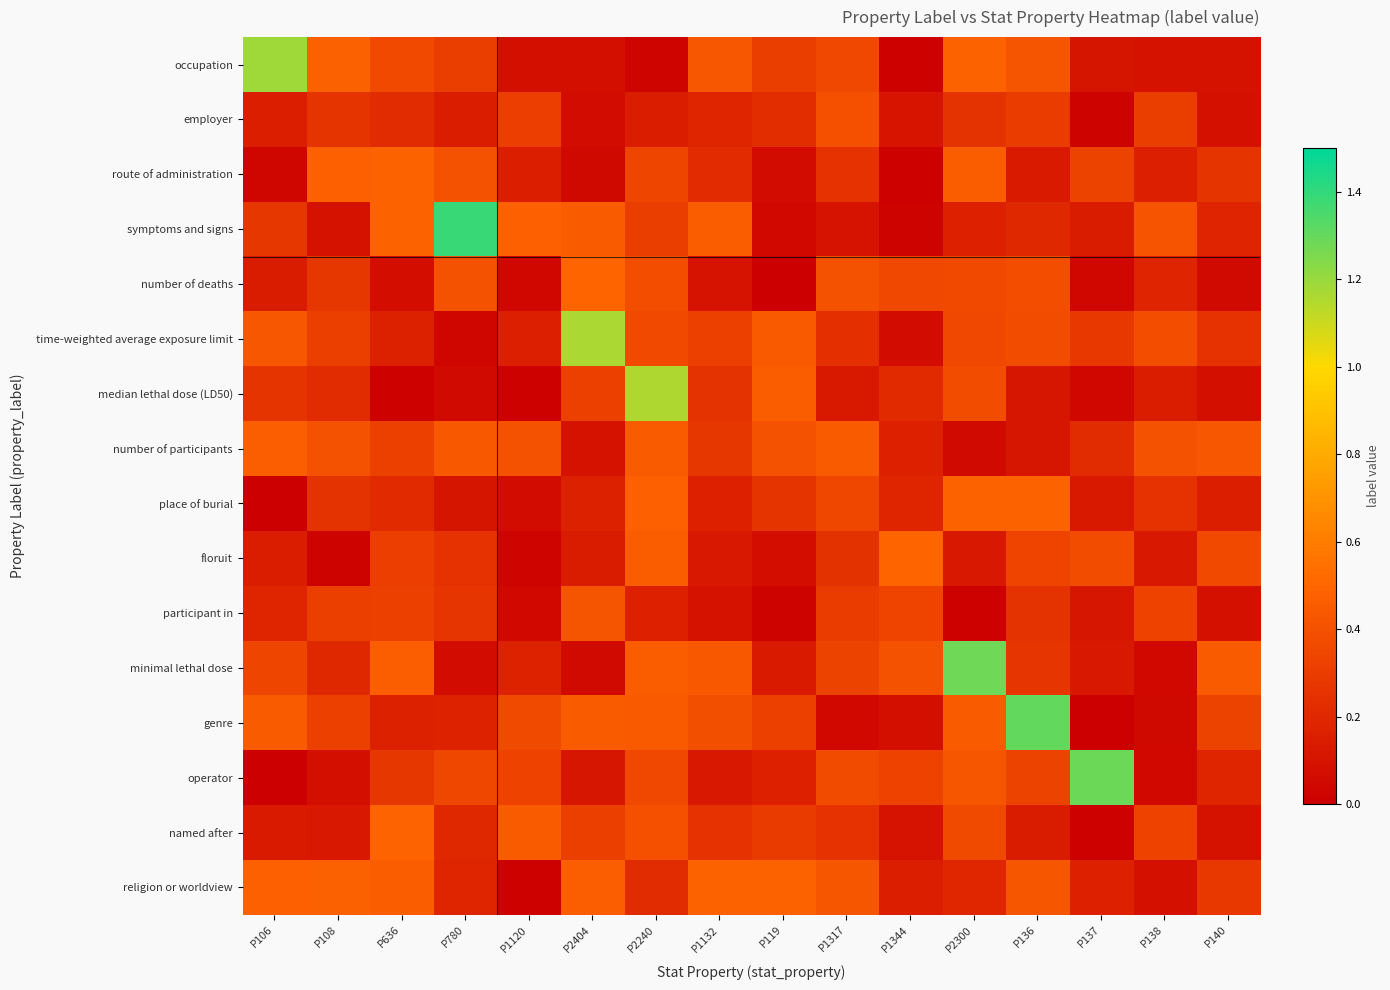

Which series changed the most between P2240 and P138?

median lethal dose (LD50)